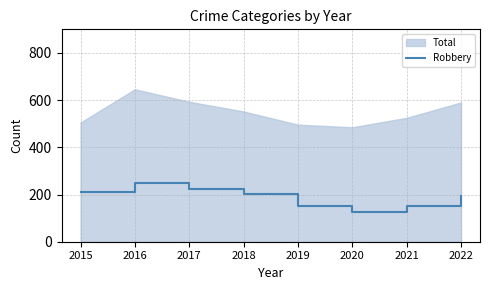

The value at 2015 is 212. True or false?

True